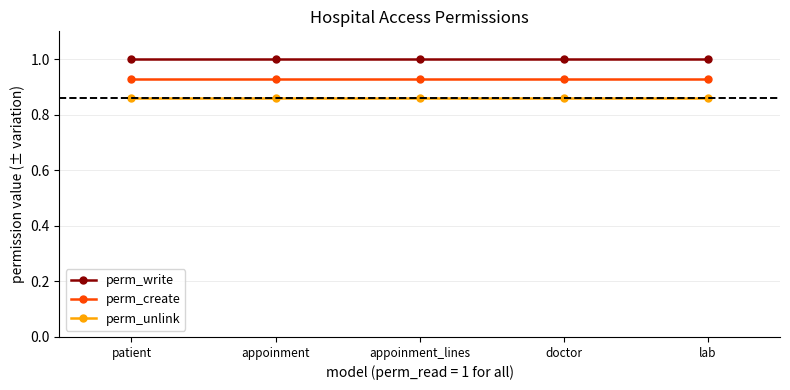

Count the number of data series in this chart.

3